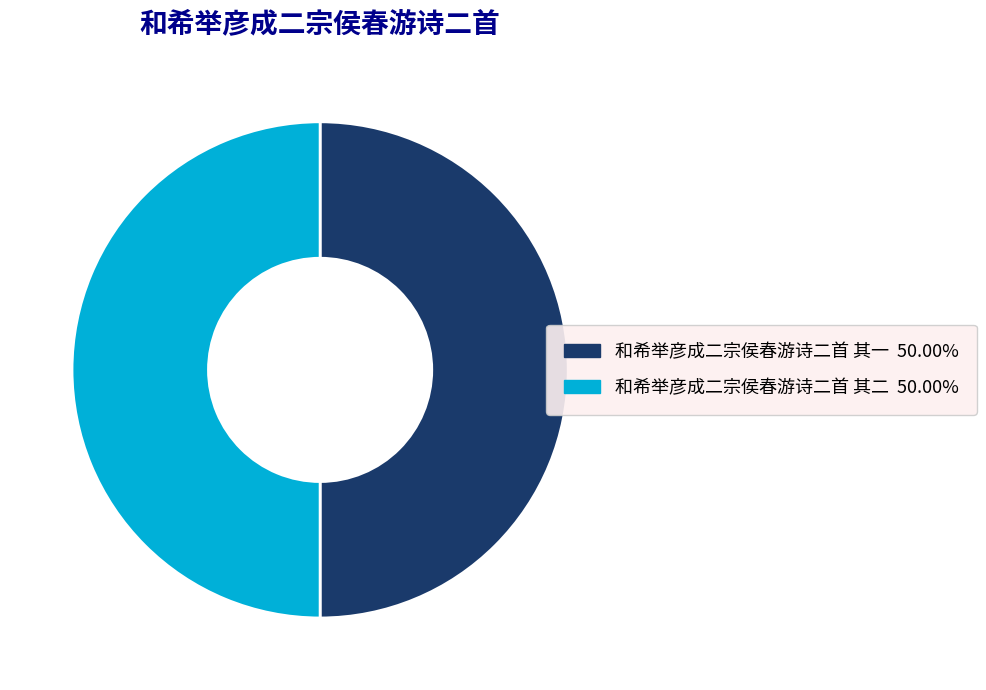

How many segments does this pie chart have?

2